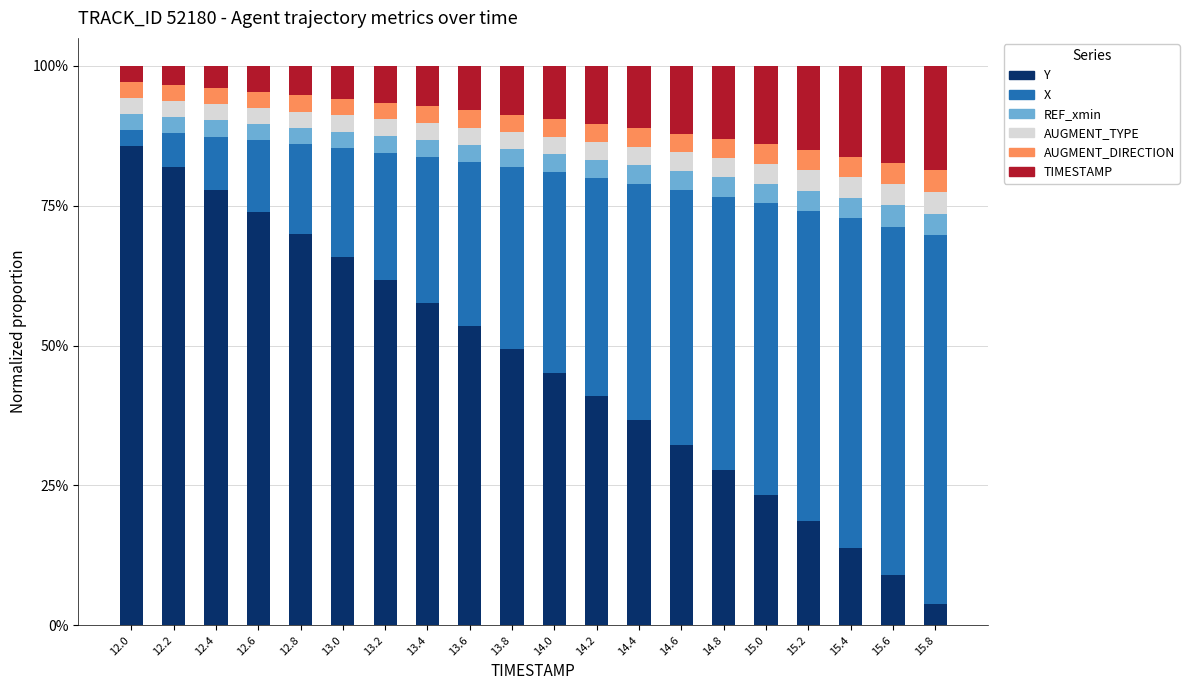

What are all the series names shown in the legend?

Y, X, REF_xmin, AUGMENT_TYPE, AUGMENT_DIRECTION, TIMESTAMP